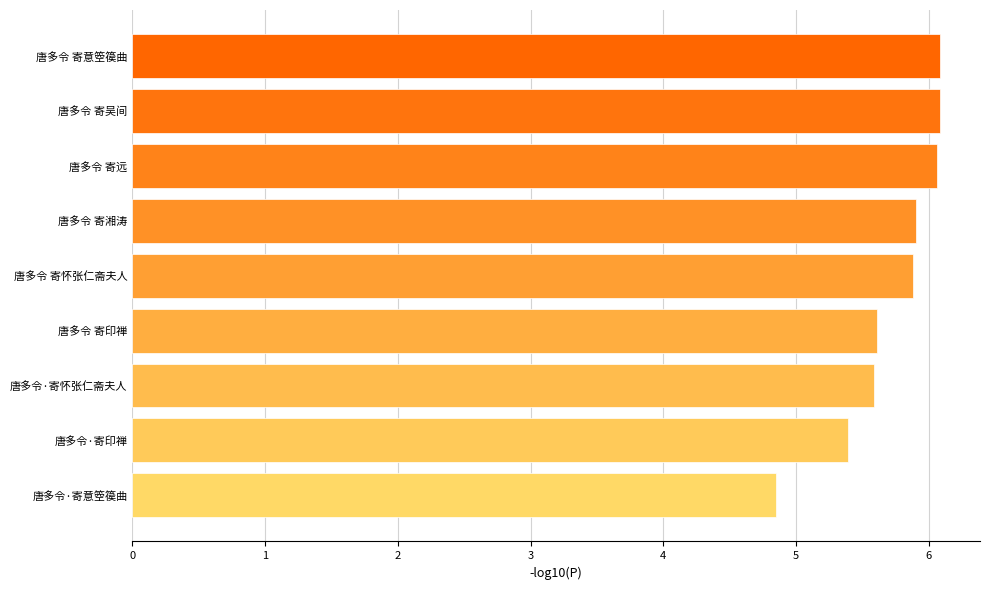

Reading bottom to top, list all the values displayed in this chart.

4.9	5.4	5.6	5.6	5.9	5.9	6.1	6.1	6.1